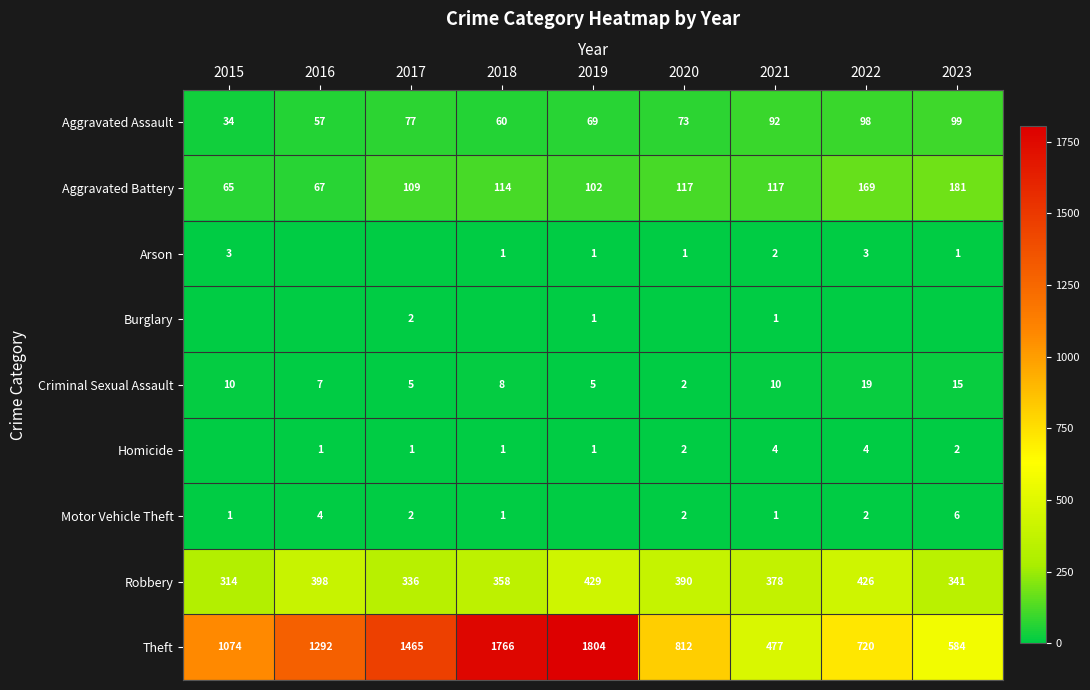

What is the lowest value of the Theft series?

477